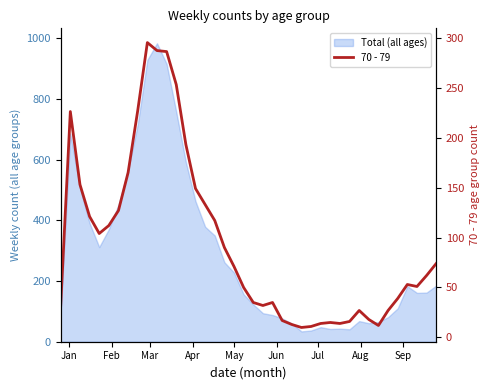

What is the difference between the maximum and minimum values?

285